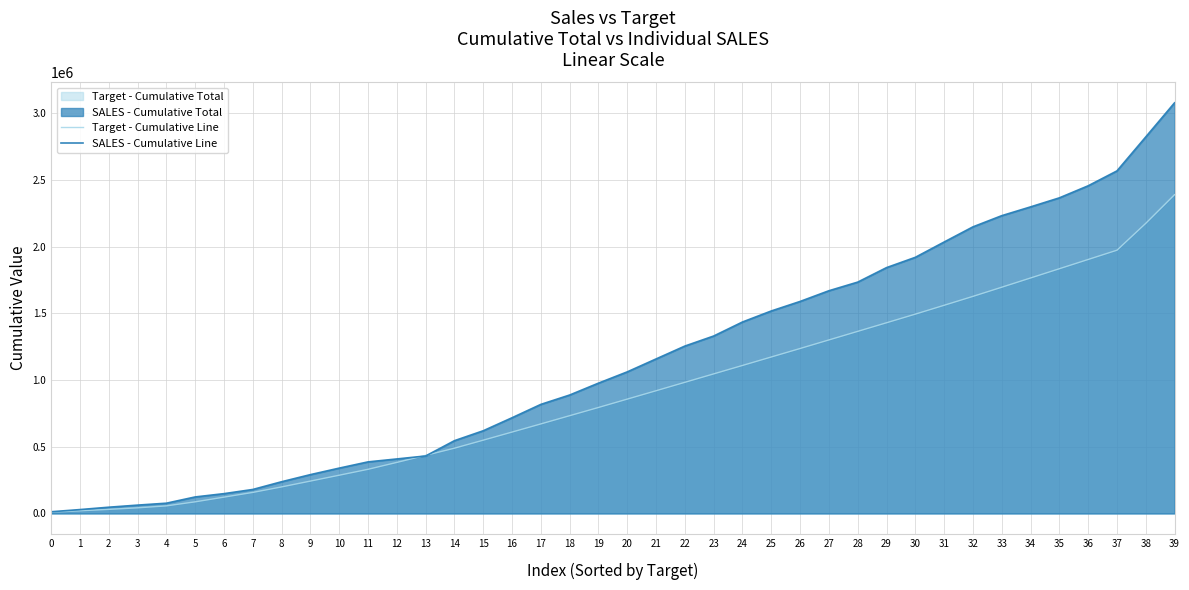

Does the chart have visible grid lines?

Yes